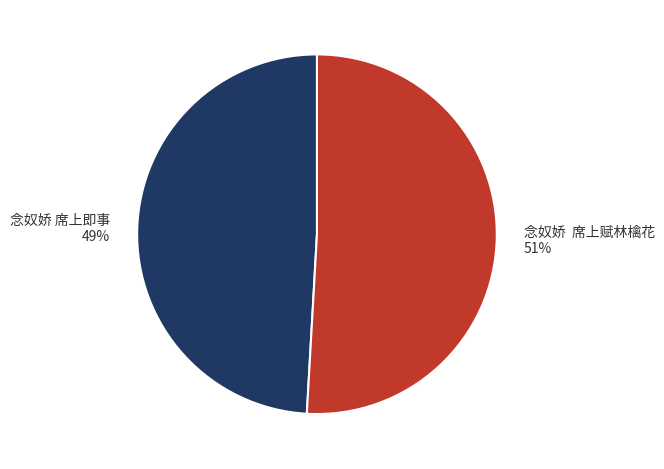

Which has a higher value, 念奴娇 席上赋林檎花 or 念奴娇 席上即事?

念奴娇 席上赋林檎花